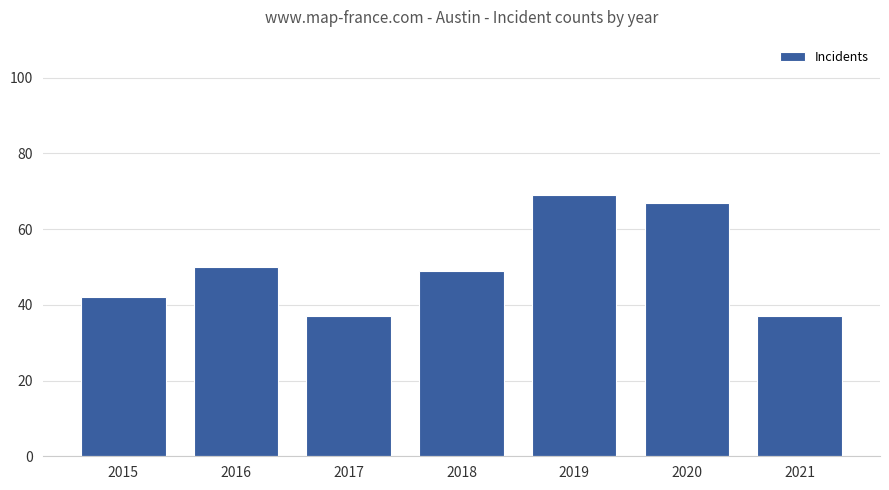

What is the minimum value shown in the chart?

37